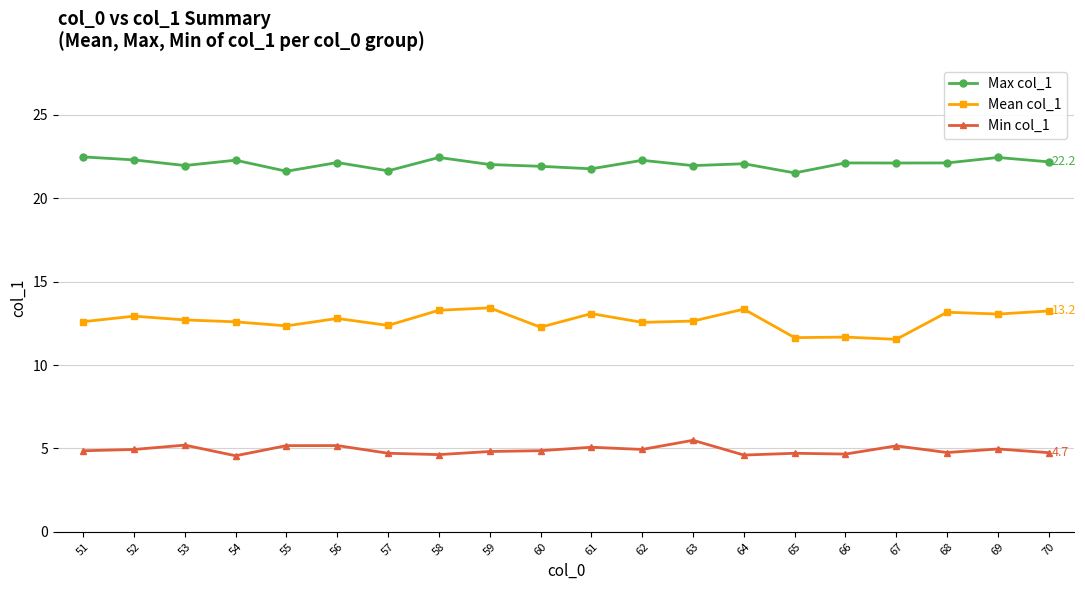

Rank the series by their maximum value, from lowest to highest.

Min col_1, Mean col_1, Max col_1